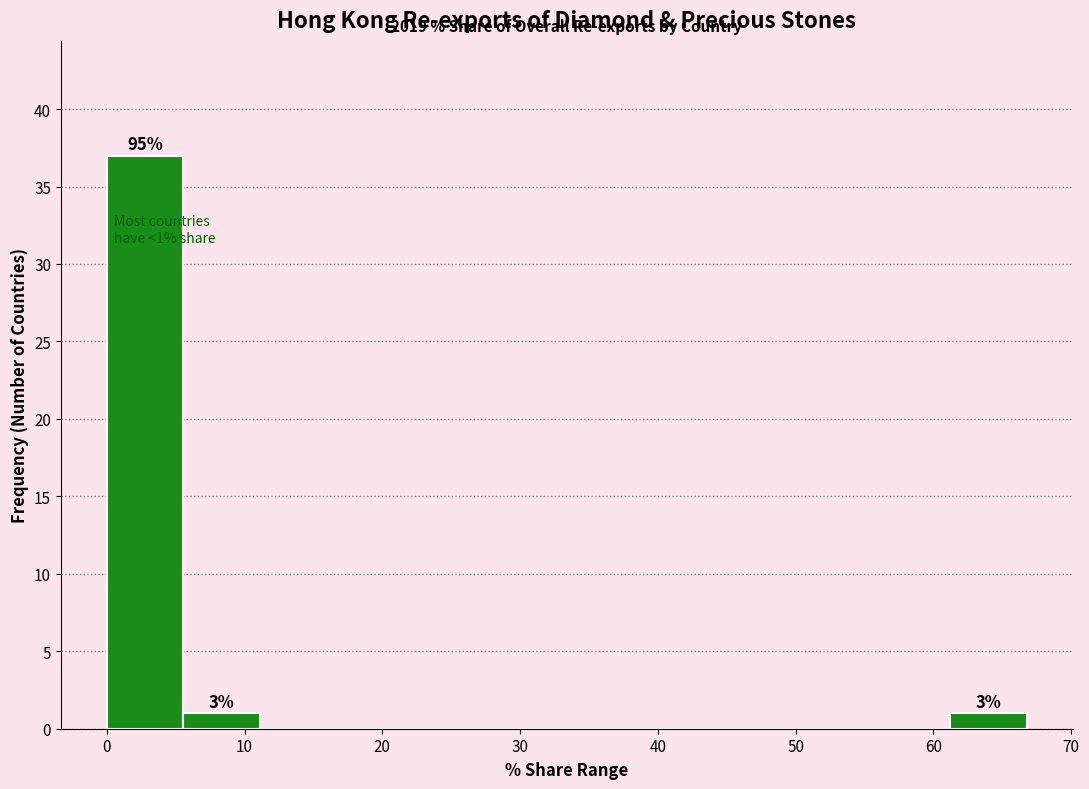

Which range on the x-axis has the tallest bar?

0 to 6